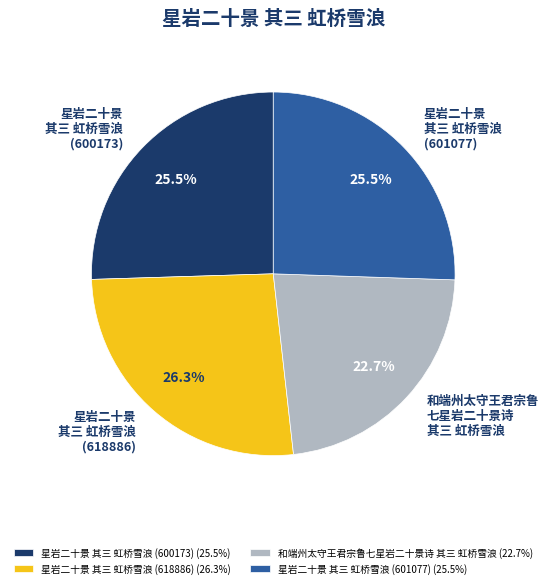

Does 星岩二十景 其三 虹桥雪浪 (601077) account for over 50% of the chart?

No